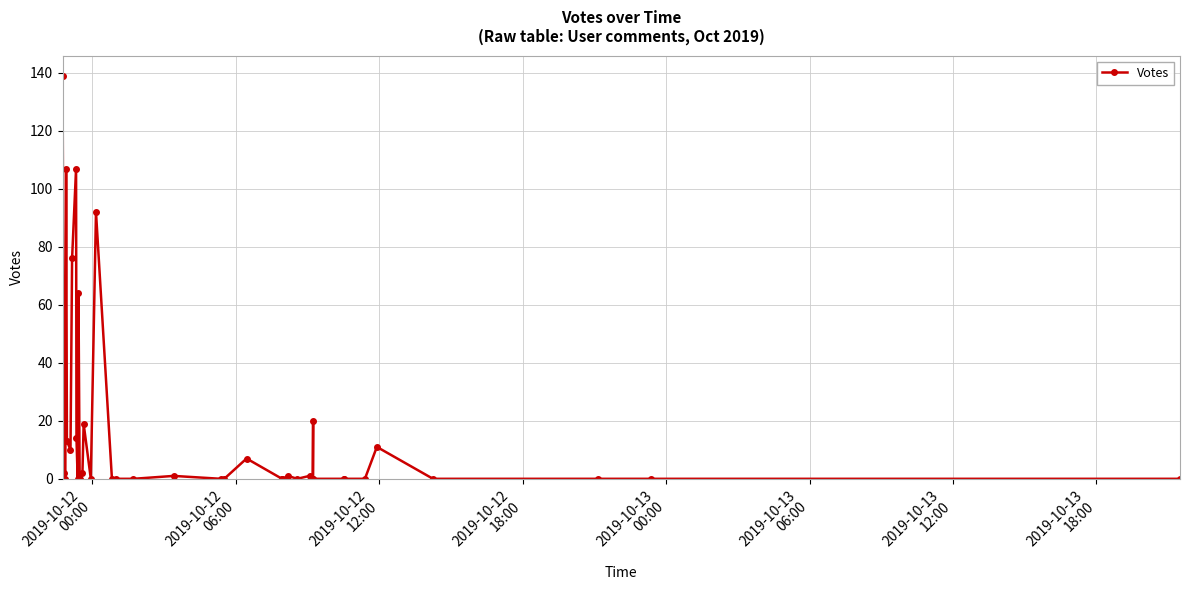

What is the average value?

17